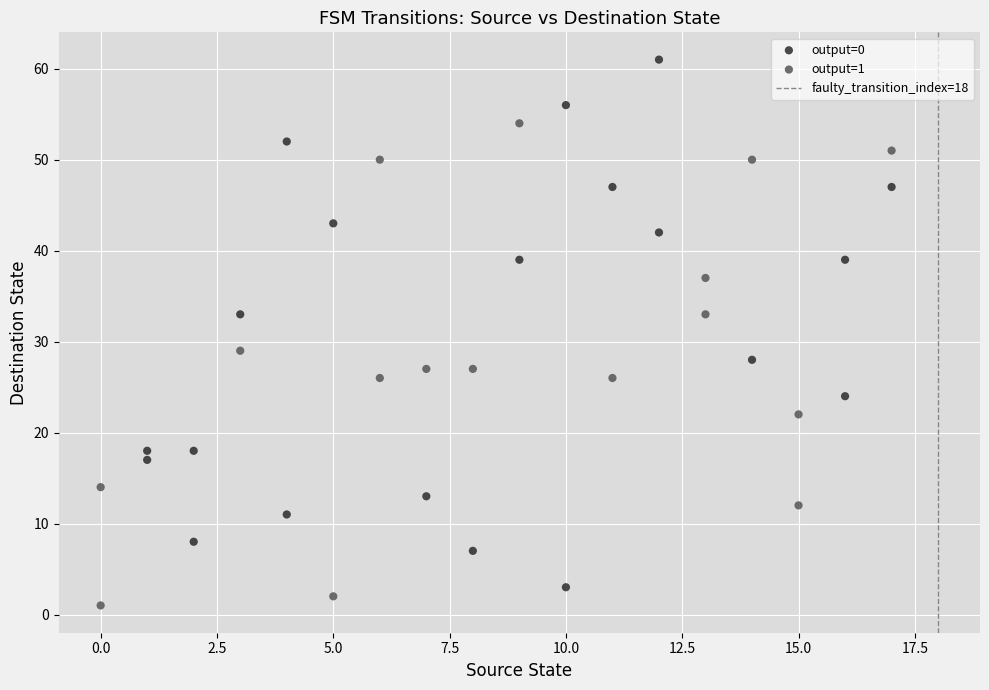

Which series has the widest spread of Y values?

output=0